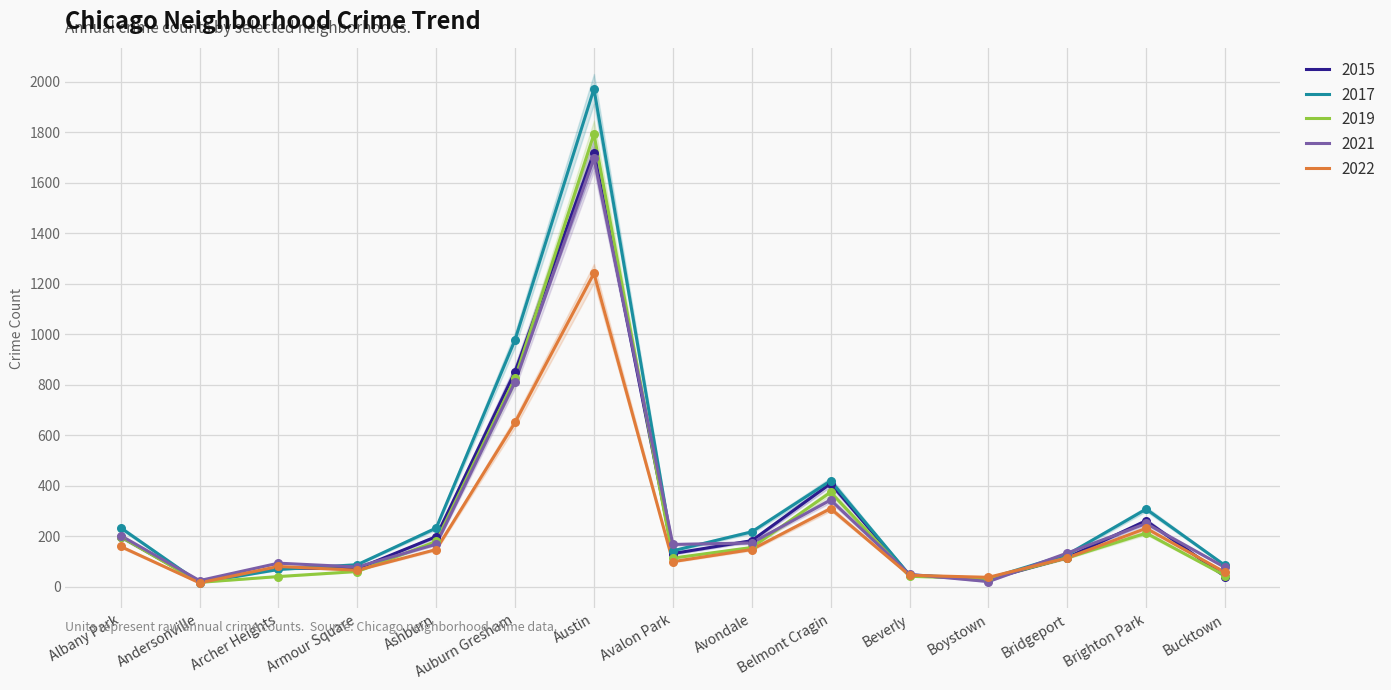

Which series has the largest total across all categories?

2017